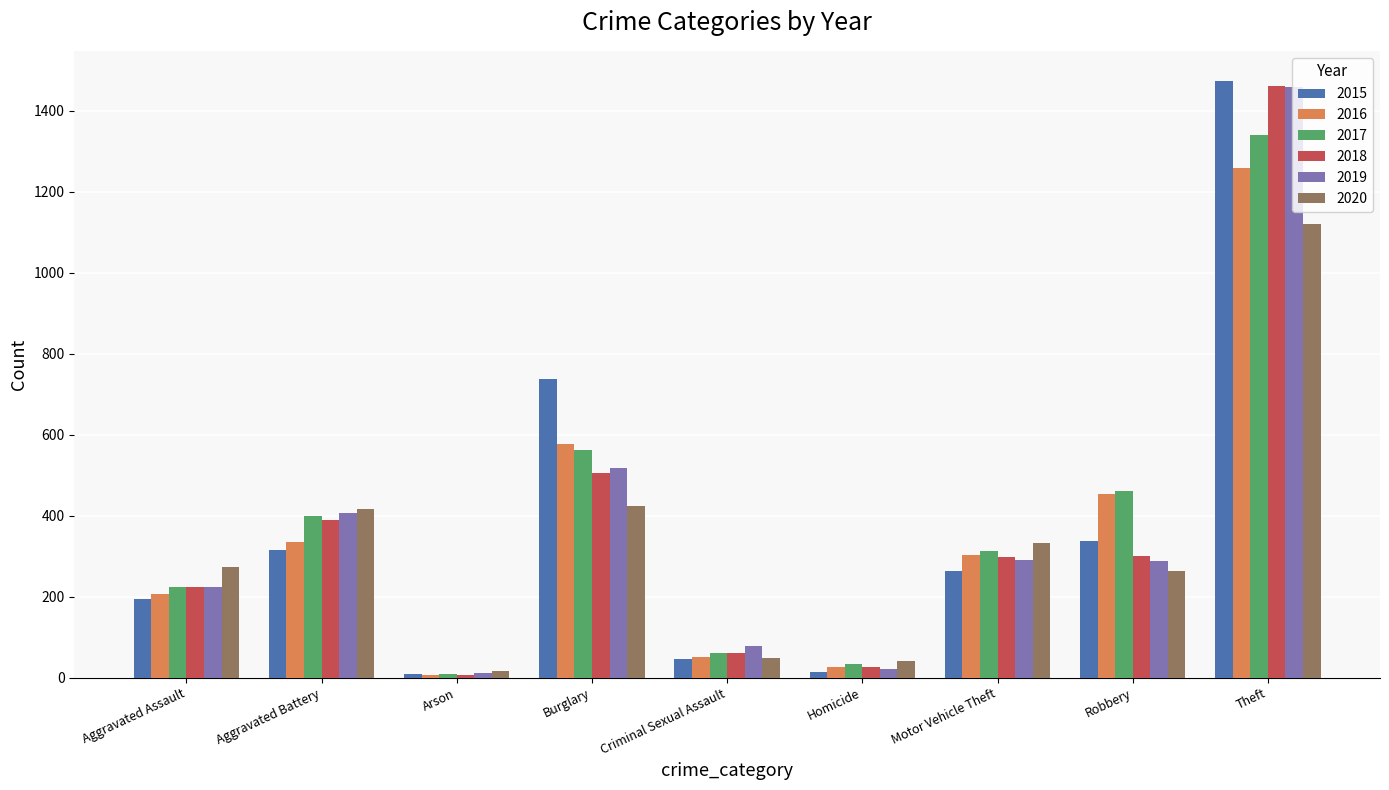

What is the difference between the 2016 values at Arson and Aggravated Assault?

199